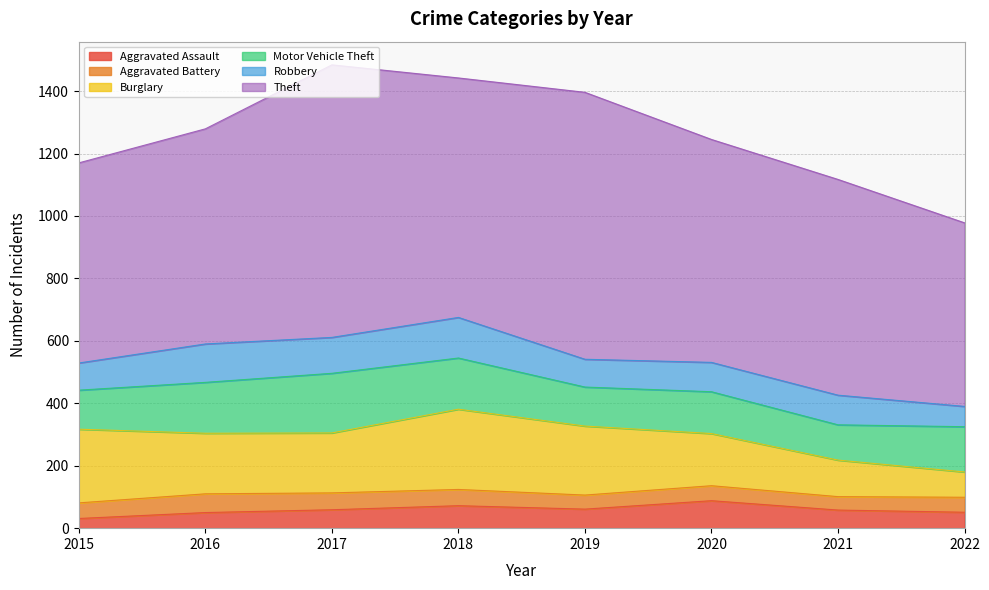

What are all the series names shown in the legend?

Aggravated Assault, Aggravated Battery, Burglary, Motor Vehicle Theft, Robbery, Theft